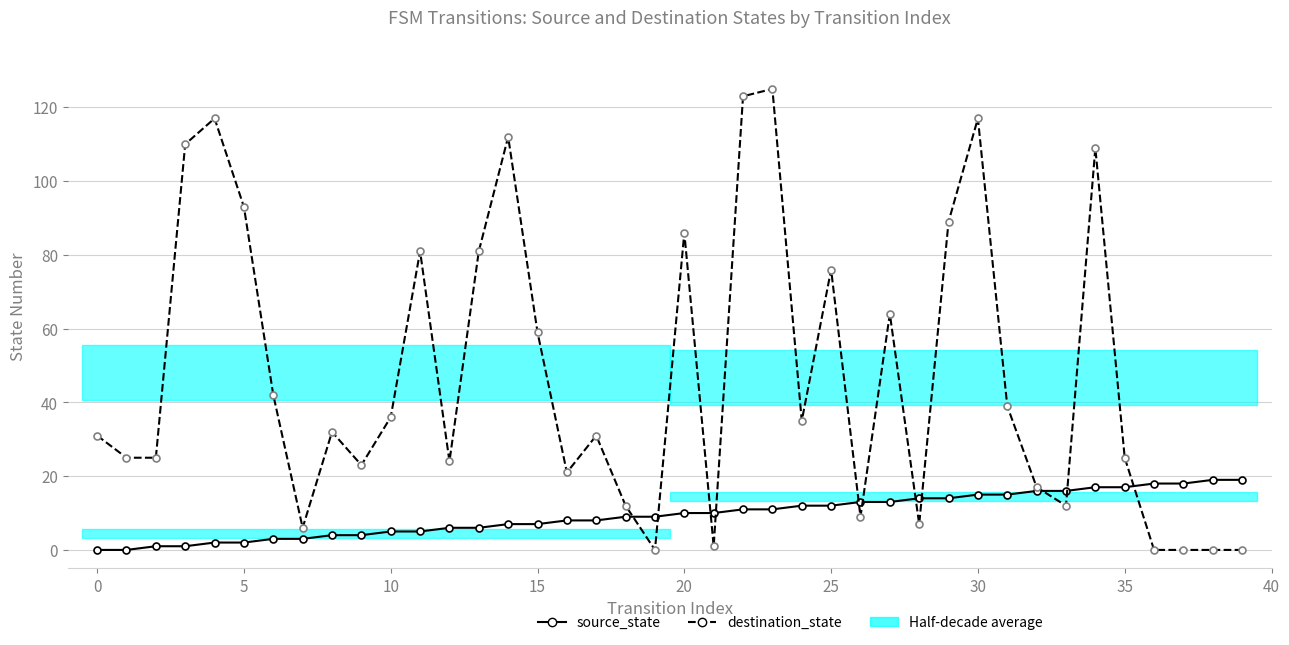

Which series has the largest range (max minus min)?

destination_state